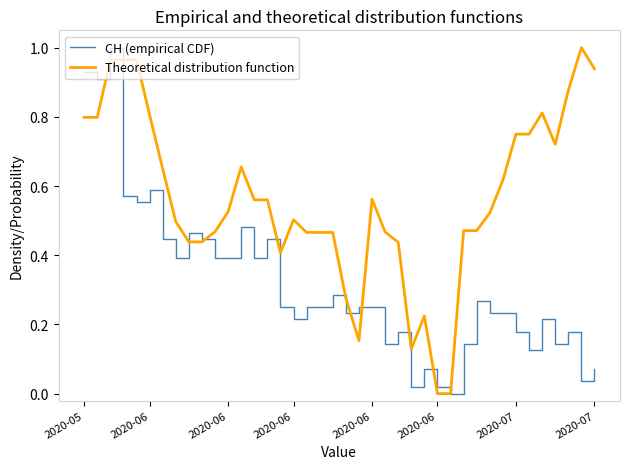

Rank the series by their average value, from lowest to highest.

CH (empirical CDF), Theoretical distribution function